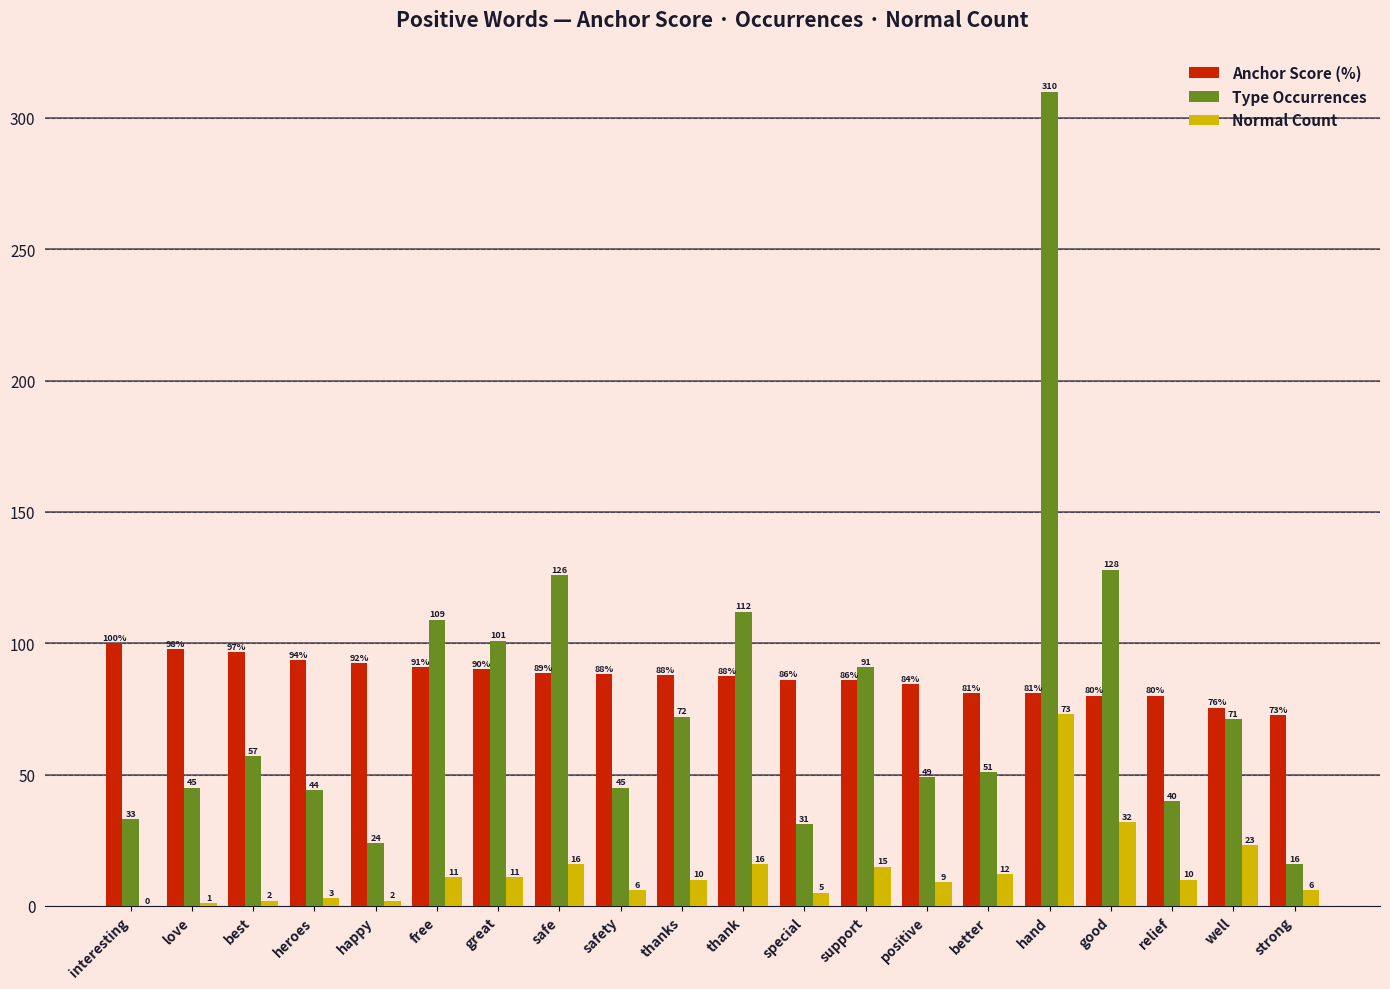

Where is Normal Count nearest to the value 36?

good